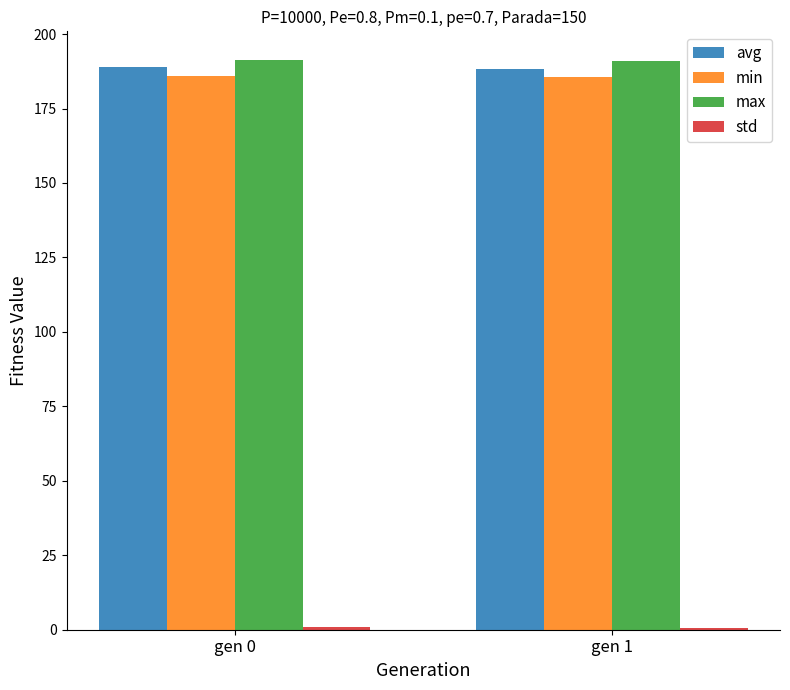

What is the highest value of the max series?

191.3